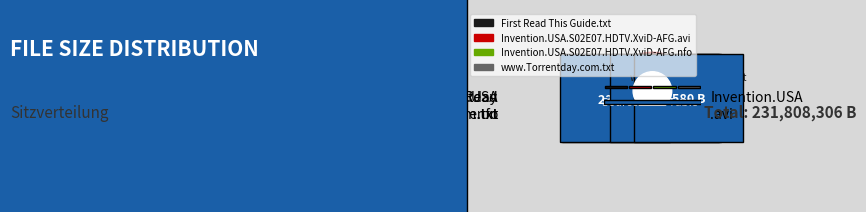

Count the number of slices in the pie.

4